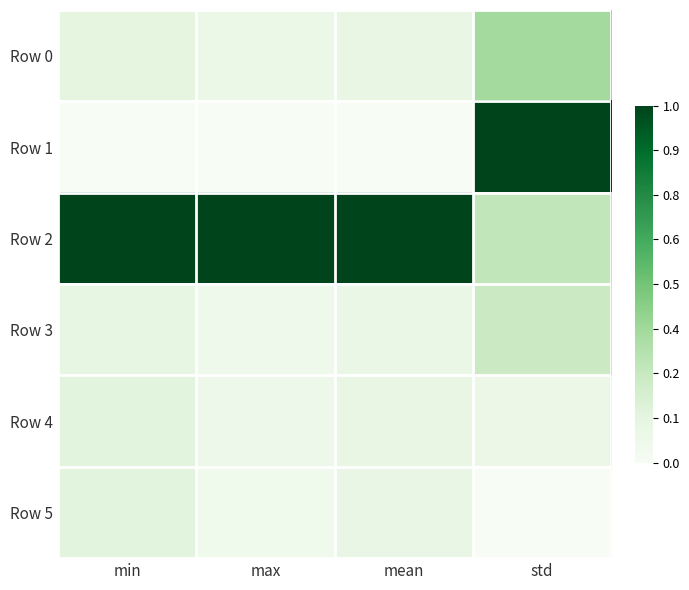

Which series has the largest range (max minus min)?

Row 1